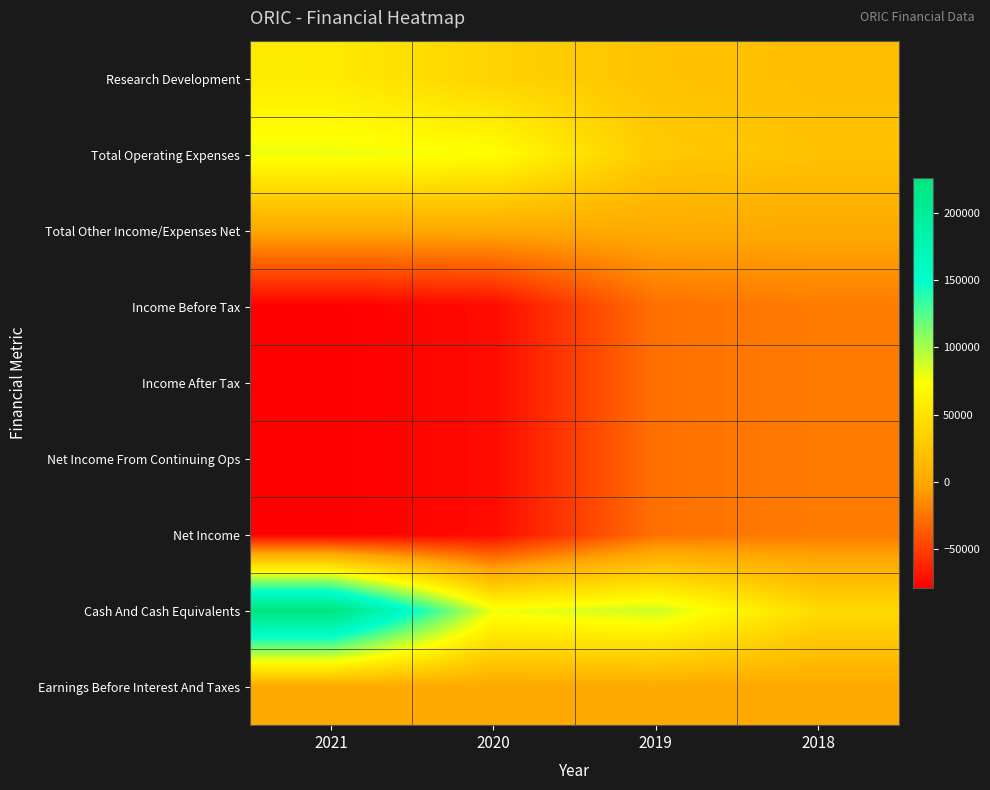

At 2020, list the series in order from largest to smallest.

Cash And Cash Equivalents, Total Operating Expenses, Research Development, Earnings Before Interest And Taxes, Total Other Income/Expenses Net, Income Before Tax, Income After Tax, Net Income From Continuing Ops, Net Income